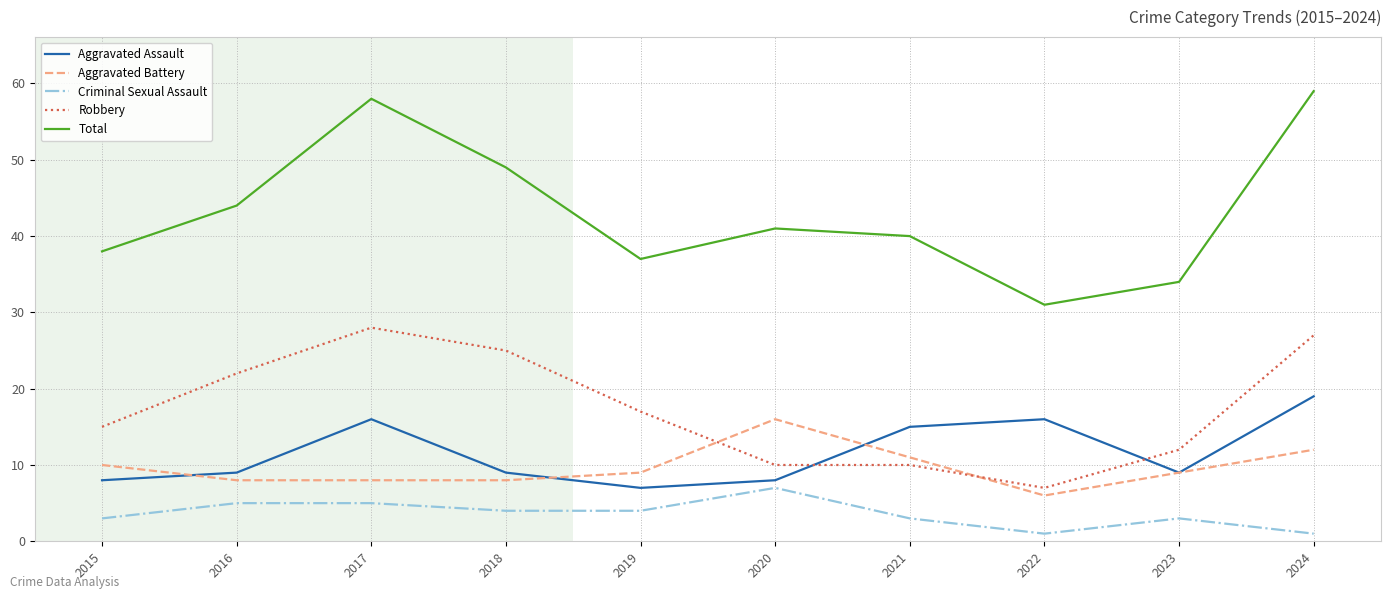

True or false: Robbery and Criminal Sexual Assault intersect in this chart.

False